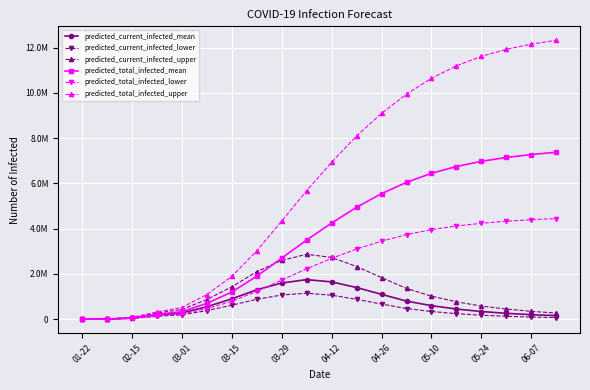

Does the chart have visible grid lines?

Yes